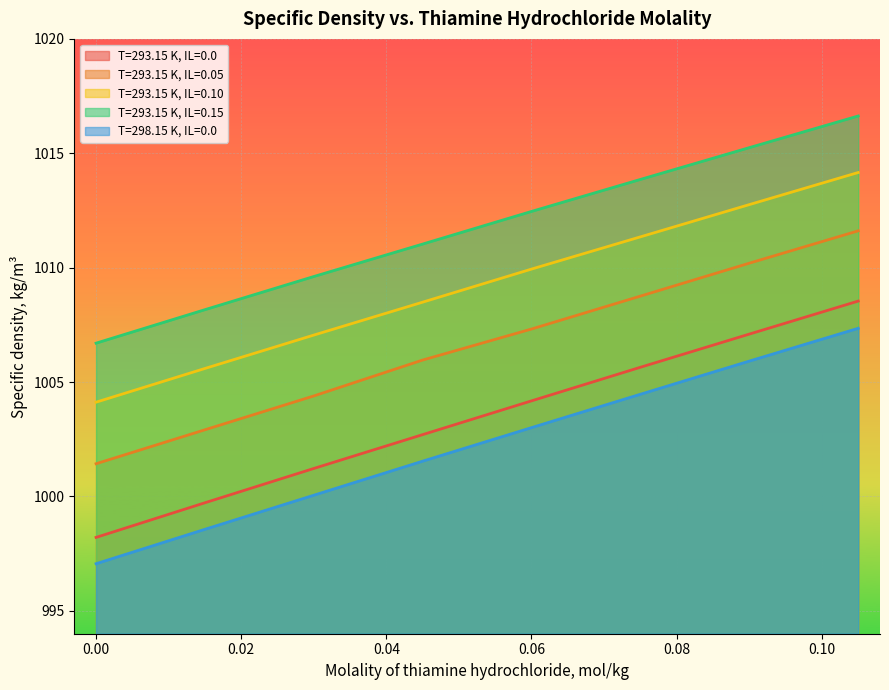

Reading left to right, extract all data points from this chart.

T=293.15 K, IL=0.0: 0.0=998.2	0.01496=999.7	0.02997=1001.2	0.04498=1002.7	0.06002=1004.2	0.07504=1005.6	0.09005=1007.1	0.10502=1008.5
T=293.15 K, IL=0.05: 0.0=1001.4	0.01496=1002.9	0.02997=1004.4	0.04498=1006.0	0.06002=1007.3	0.07504=1008.8	0.09005=1010.2	0.10502=1011.6
T=293.15 K, IL=0.10: 0.0=1004.1	0.01496=1005.6	0.02997=1007.0	0.04498=1008.5	0.06002=1009.9	0.07504=1011.4	0.09005=1012.8	0.10502=1014.2
T=293.15 K, IL=0.15: 0.0=1006.7	0.01496=1008.2	0.02997=1009.6	0.04498=1011.0	0.06002=1012.5	0.07504=1013.9	0.09005=1015.2	0.10502=1016.6
T=298.15 K, IL=0.0: 0.0=997.1	0.01496=998.6	0.02997=1000.0	0.04498=1001.5	0.06002=1003.0	0.07504=1004.5	0.09005=1005.9	0.10502=1007.4